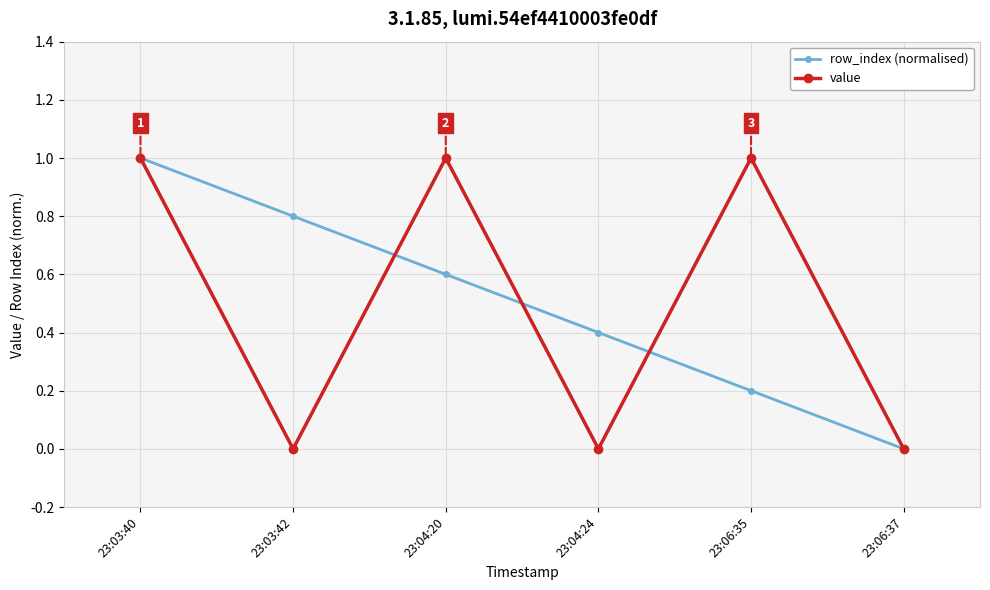

How many lines are shown in the chart?

2